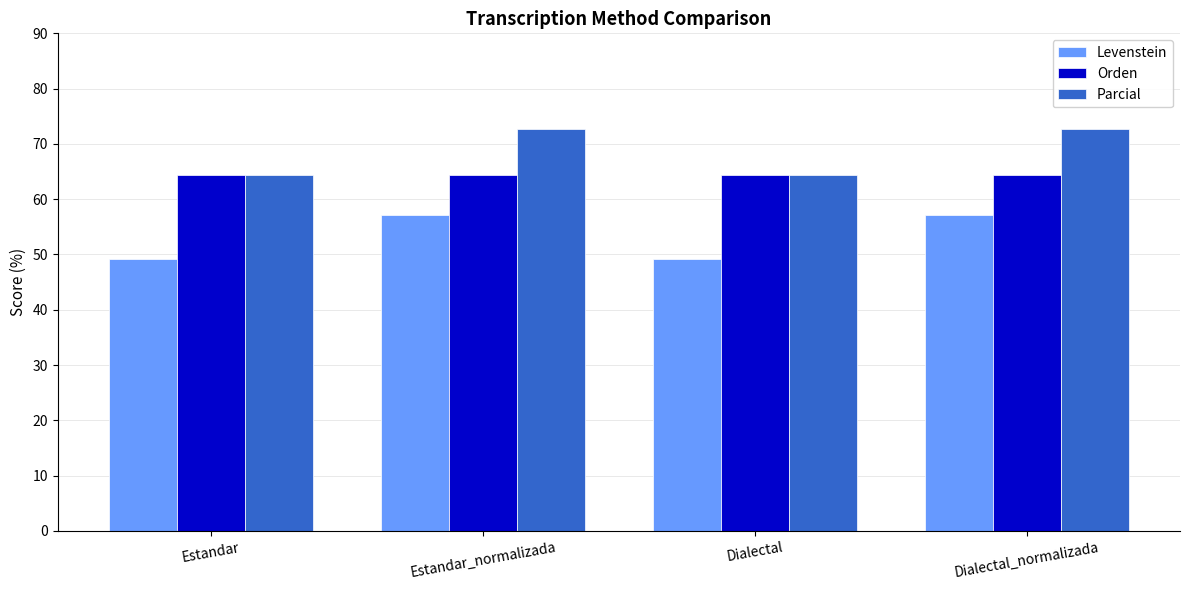

What is the value of the Levenstein bar at the 4th from the left?

57.1